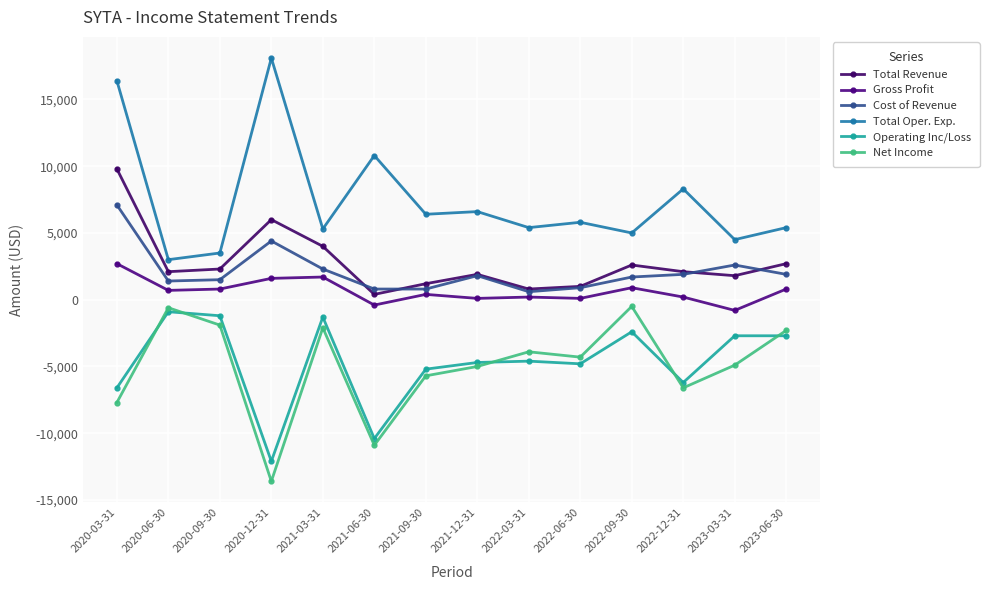

Reading left to right, list all the values displayed in this chart.

Total Revenue: 9800	2100	2300	6000	4000	400	1200	1900	800	1000	2600	2100	1800	2700
Gross Profit: 2700	700	800	1600	1700	-400	400	100	200	100	900	200	-800	800
Cost of Revenue: 7100	1400	1500	4400	2300	800	800	1800	600	900	1700	1900	2600	1900
Total Oper. Exp.: 16400	3000	3500	18100	5300	10800	6400	6600	5400	5800	5000	8300	4500	5400
Operating Inc/Loss: -6600	-900	-1200	-12100	-1300	-10400	-5200	-4700	-4600	-4800	-2400	-6200	-2700	-2700
Net Income: -7700	-600	-1900	-13600	-2100	-10900	-5700	-5000	-3900	-4300	-500	-6600	-4900	-2300